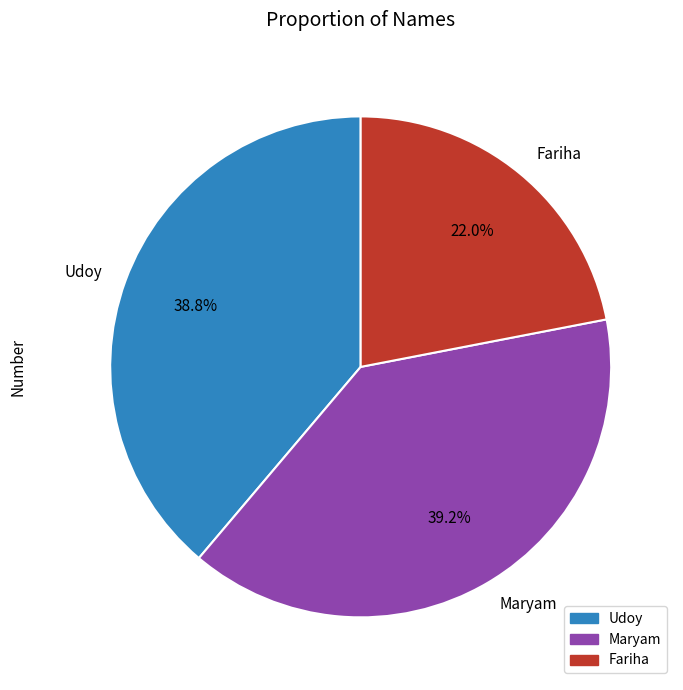

To the nearest percent, what portion does Fariha represent?

22%